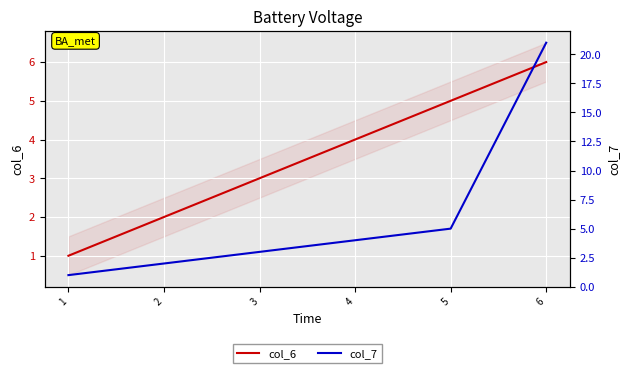

True or false: col_6 and col_7 cross at least once.

False